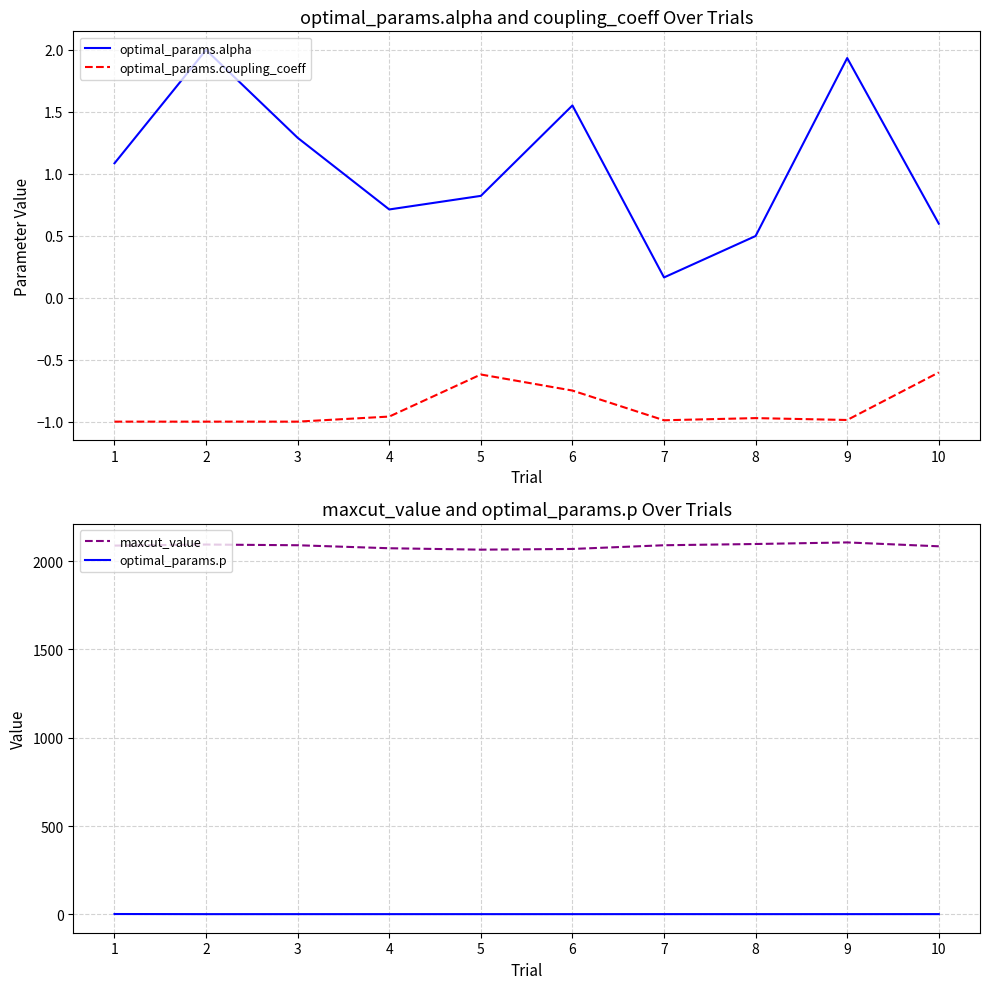

True or false: maxcut_value and optimal_params.alpha cross at least once.

False